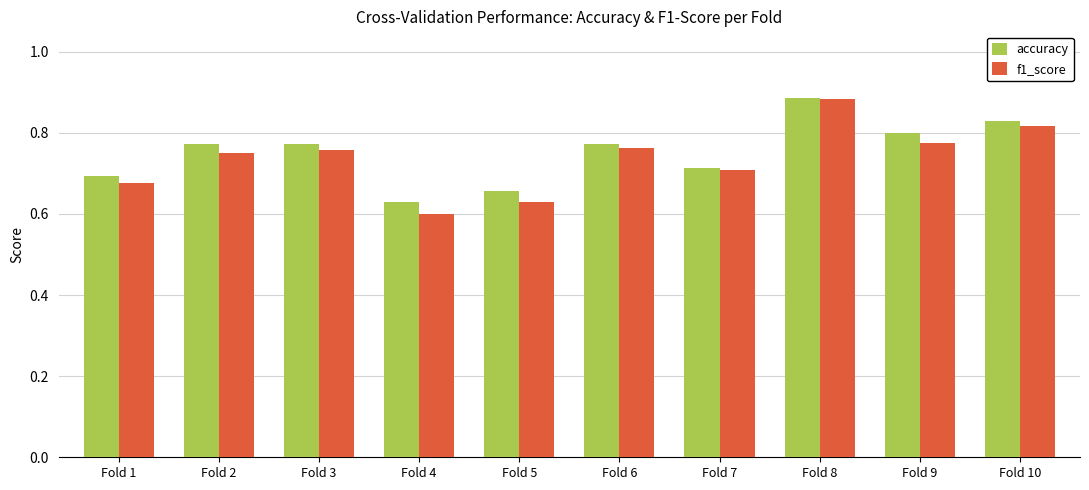

What are all the series names shown in the legend?

accuracy, f1_score